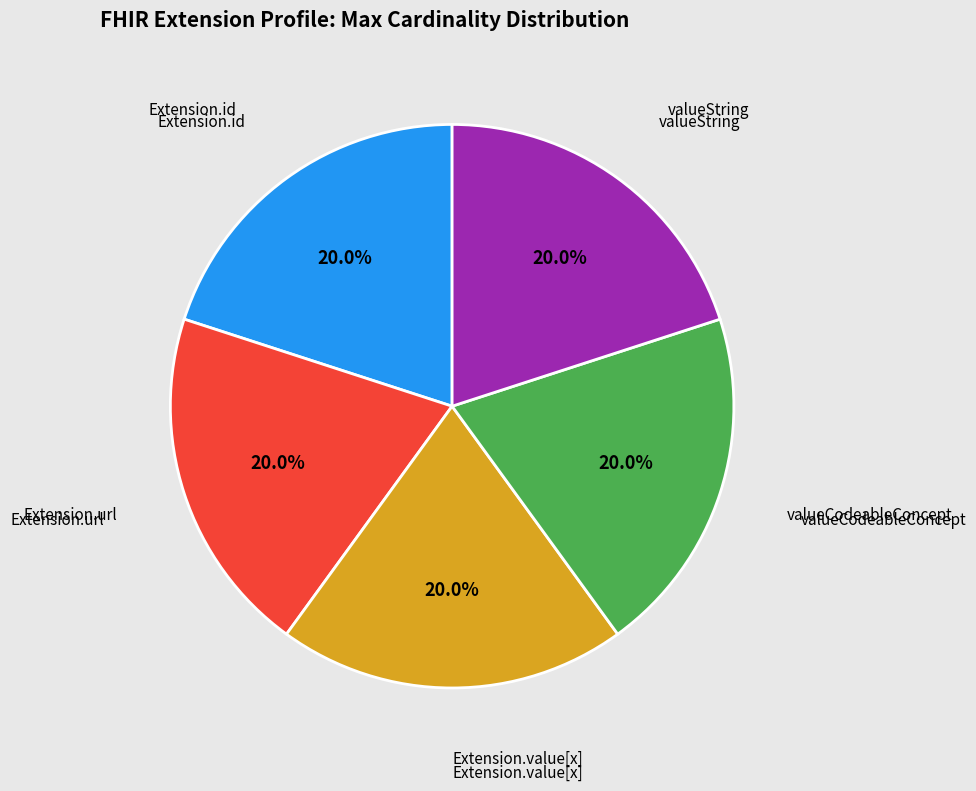

Do Extension.value[x] and valueCodeableConcept together represent more than half of the pie?

No